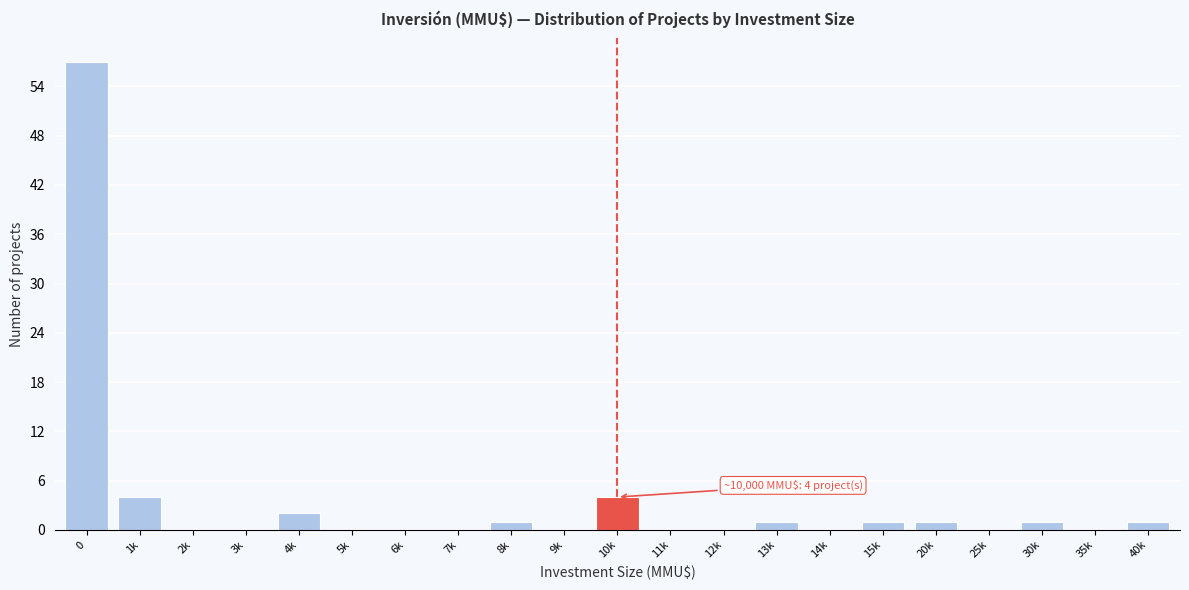

Reading left to right, what are all the values shown in this chart?

0=57	1k=4	2k=0	3k=0	4k=2	5k=0	6k=0	7k=0	8k=1	9k=0	10k=4	11k=0	12k=0	13k=1	14k=0	15k=1	20k=1	25k=0	30k=1	35k=0	40k=1